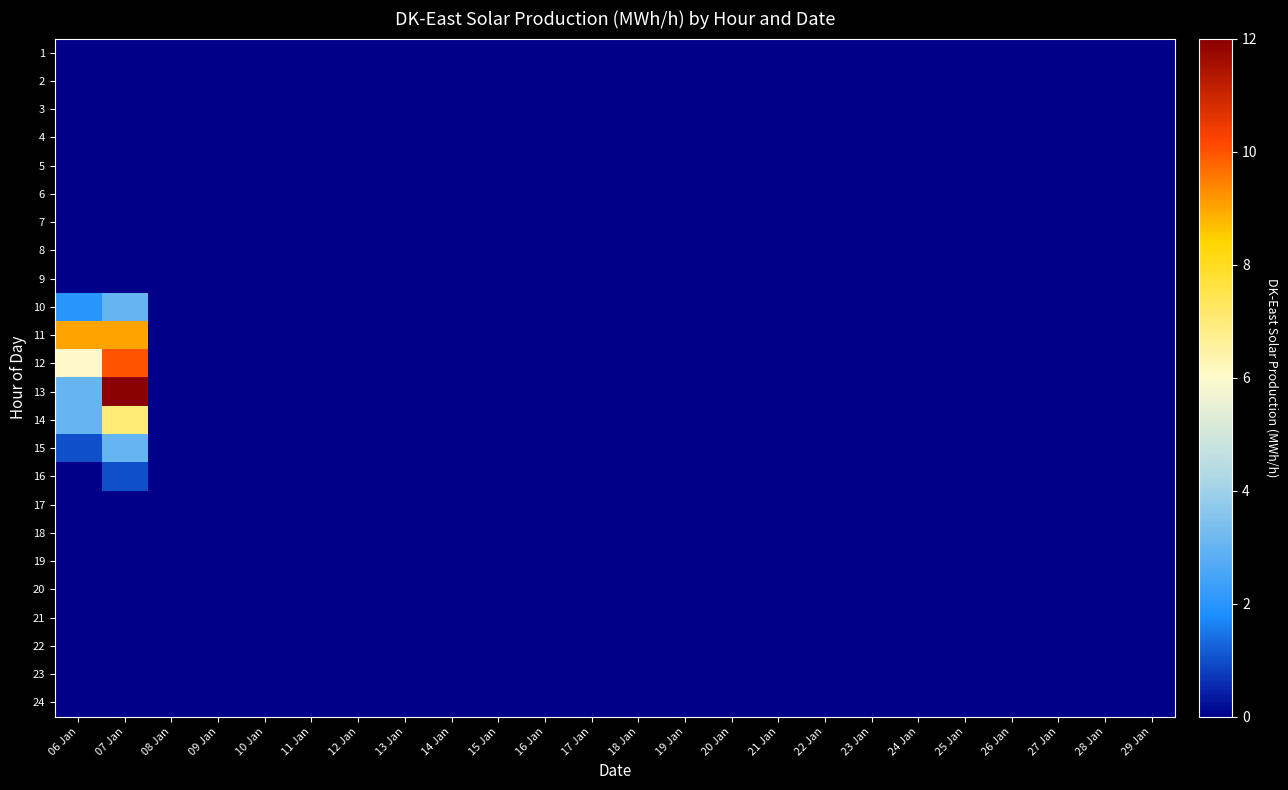

At which category is the sum across all series the highest?

07 Jan